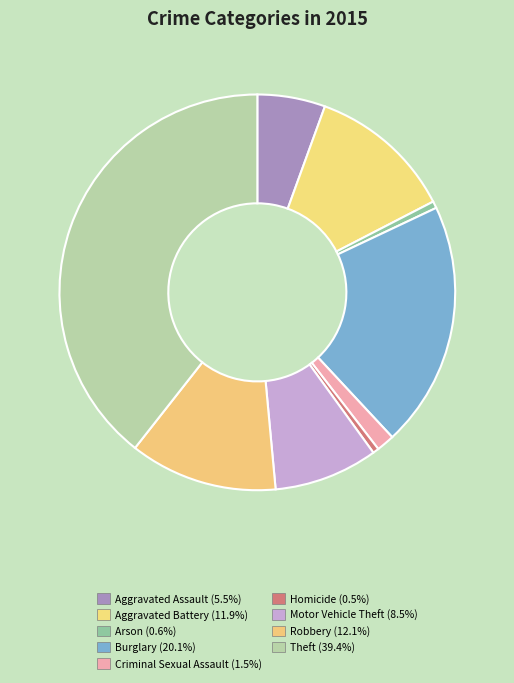

Which category has the biggest portion of the pie?

Theft